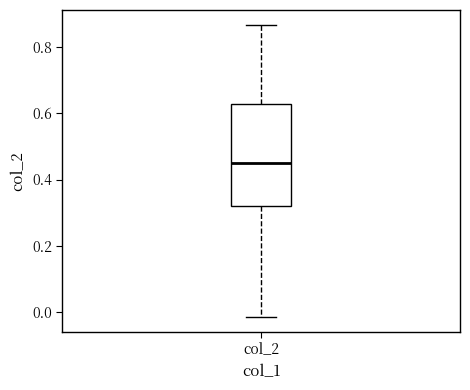

Read this box plot against the y-axis: the position of the median line, the range covered by the box, and the ends of both whiskers. The values are not printed on the chart, so give them approximately, as read against the axis.

median 0.44, box 0.32 to 0.62, whiskers -0.02 to 0.86